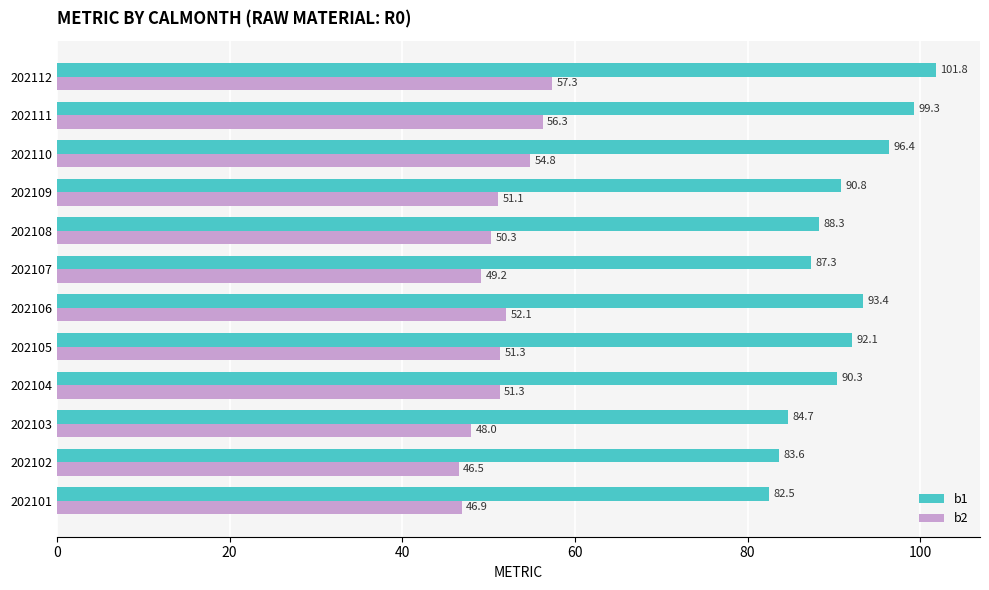

What is the difference between the maximum and minimum values in the b1 series?

19.3